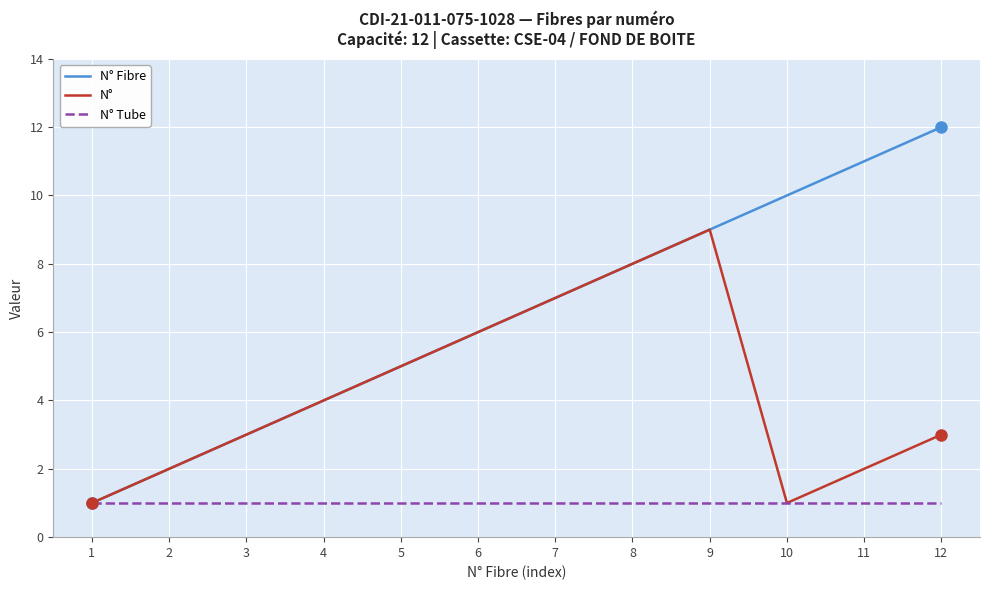

True or false: N° has more than 1 points higher than both neighbors.

False